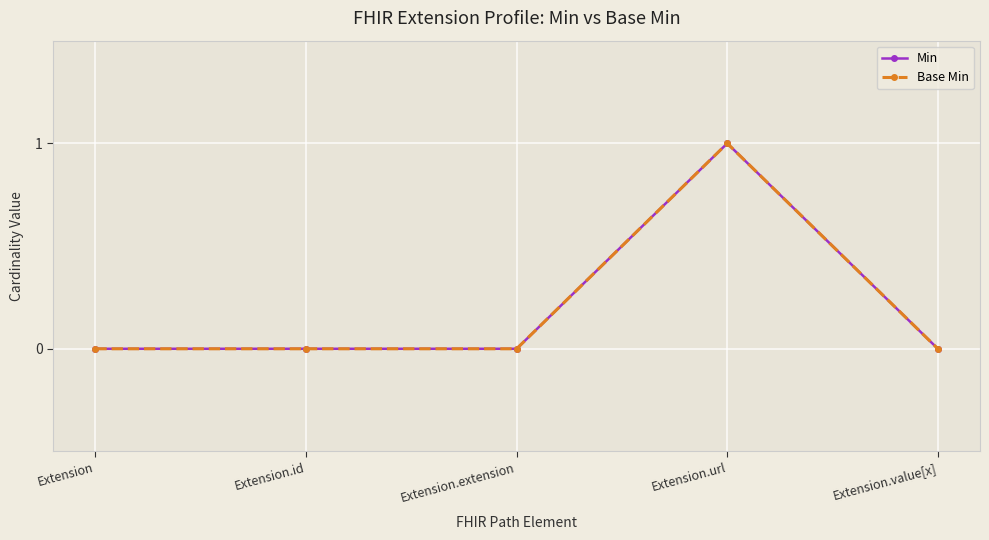

Is this an area chart (filled region under the line)?

No